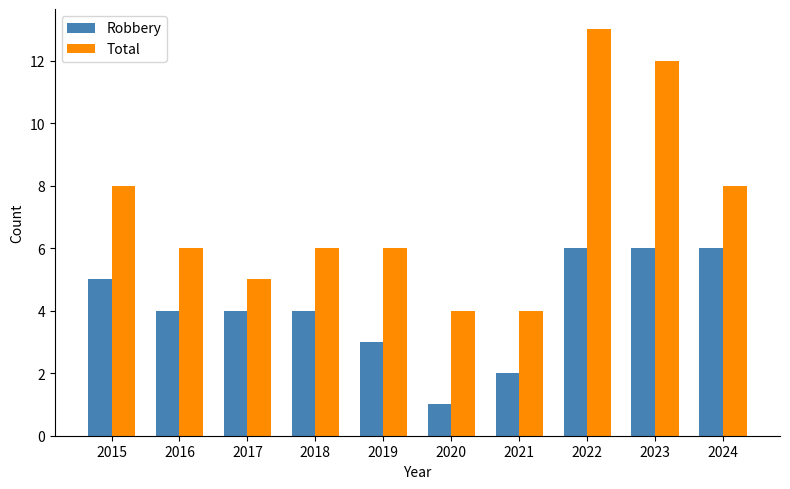

How many series are shown in this chart?

2